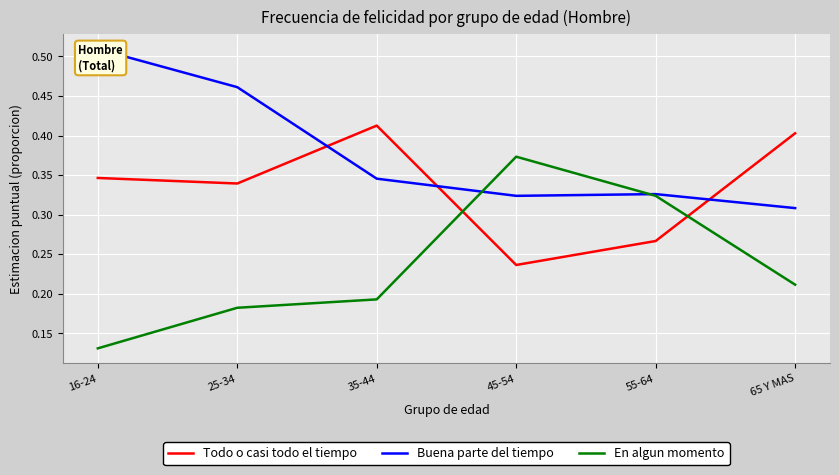

Reading left to right, transcribe all the data shown in this chart.

Todo o casi todo el tiempo: 16-24=0.3	25-34=0.3	35-44=0.4	45-54=0.2	55-64=0.3	65 Y MAS=0.4
Buena parte del tiempo: 16-24=0.5	25-34=0.5	35-44=0.3	45-54=0.3	55-64=0.3	65 Y MAS=0.3
En algun momento: 16-24=0.1	25-34=0.2	35-44=0.2	45-54=0.4	55-64=0.3	65 Y MAS=0.2